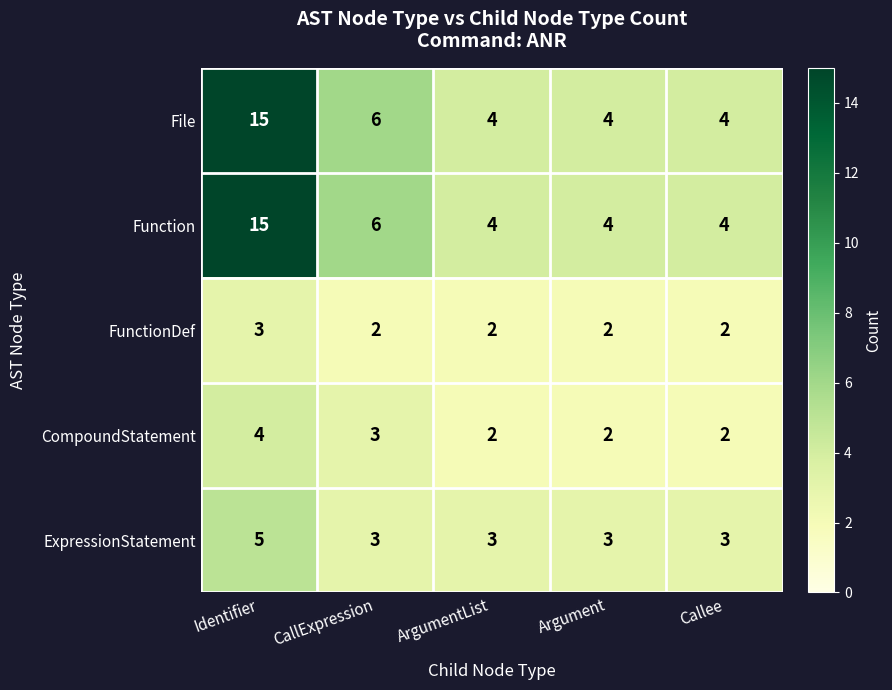

The ExpressionStatement series shows 4 at CallExpression. True or false?

False